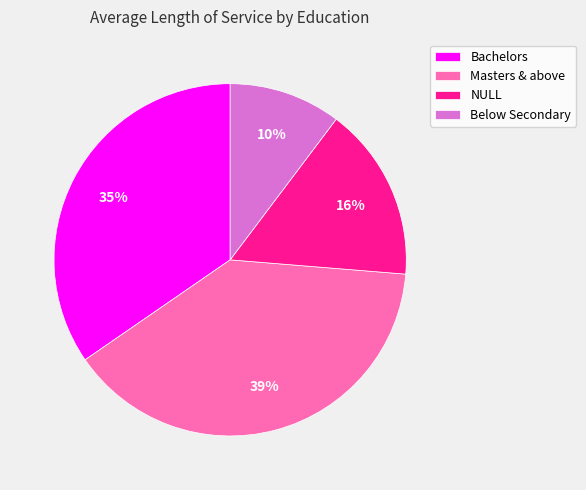

To the nearest percent, what is the average slice percentage?

25%